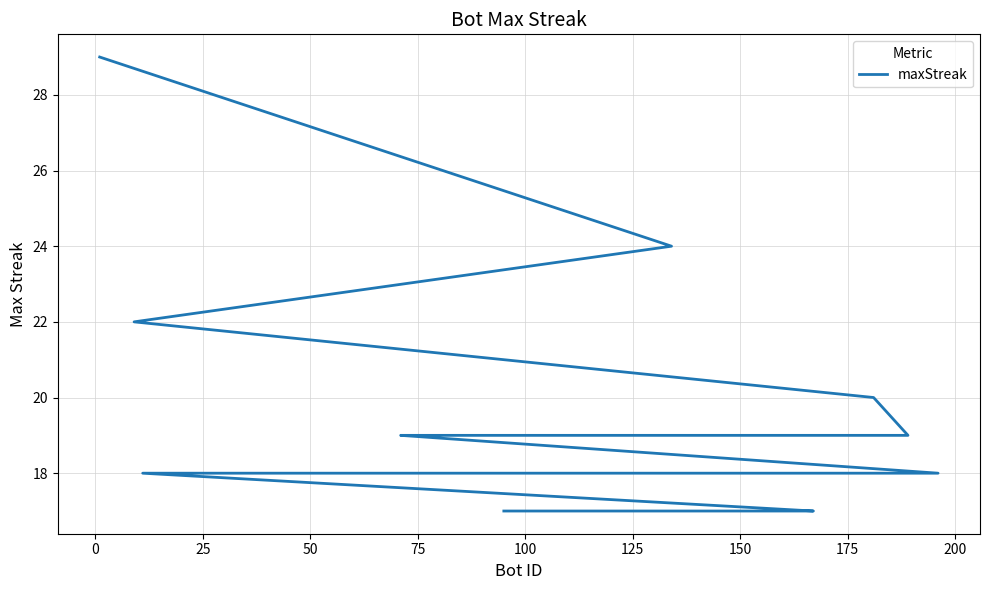

Reading right to left, extract all data points from this chart.

17	17	17	17	17	18	18	18	18	18	18	18	19	19	19	19	20	22	24	29